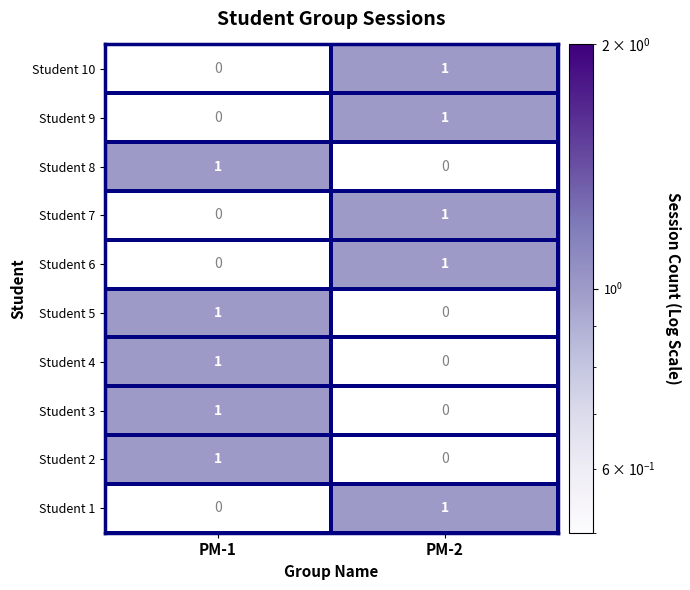

Reading left to right, list all the values displayed in this chart.

Student 10: 0	1
Student 9: 0	1
Student 8: 1	0
Student 7: 0	1
Student 6: 0	1
Student 5: 1	0
Student 4: 1	0
Student 3: 1	0
Student 2: 1	0
Student 1: 0	1